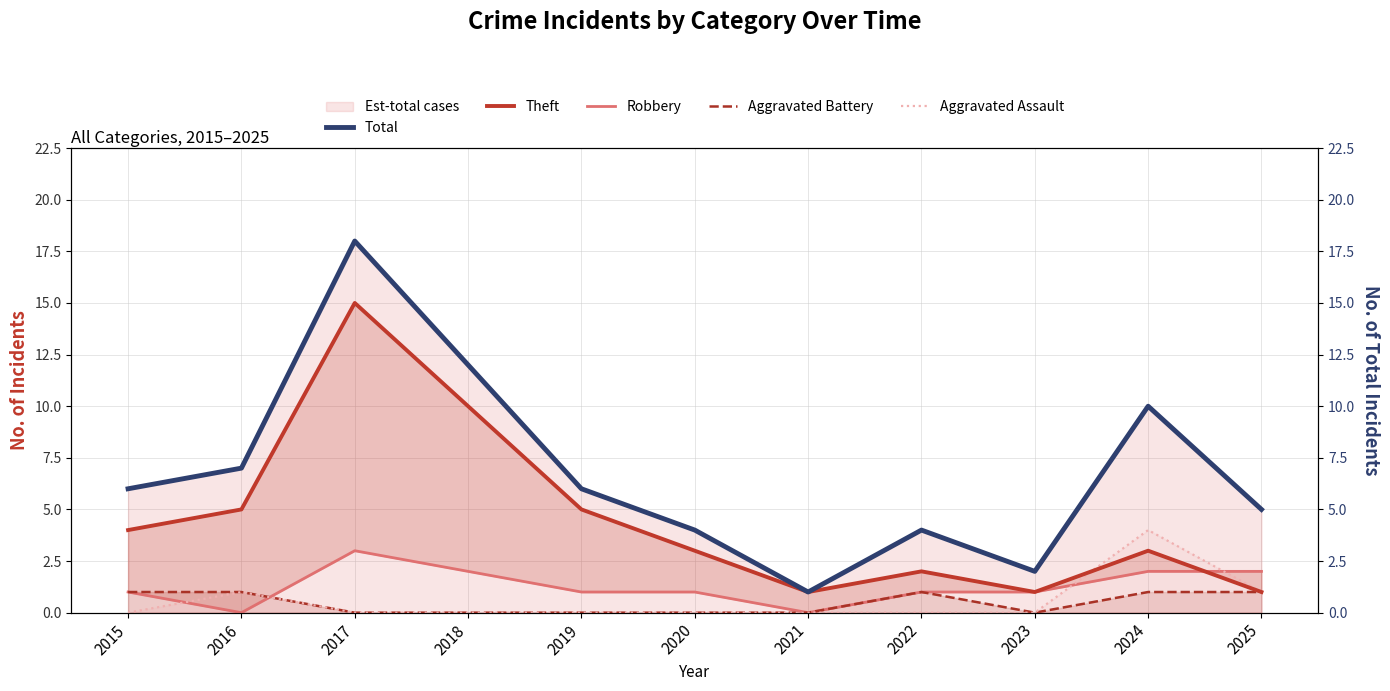

Between 2018 and 2020, which series saw the biggest shift?

Total